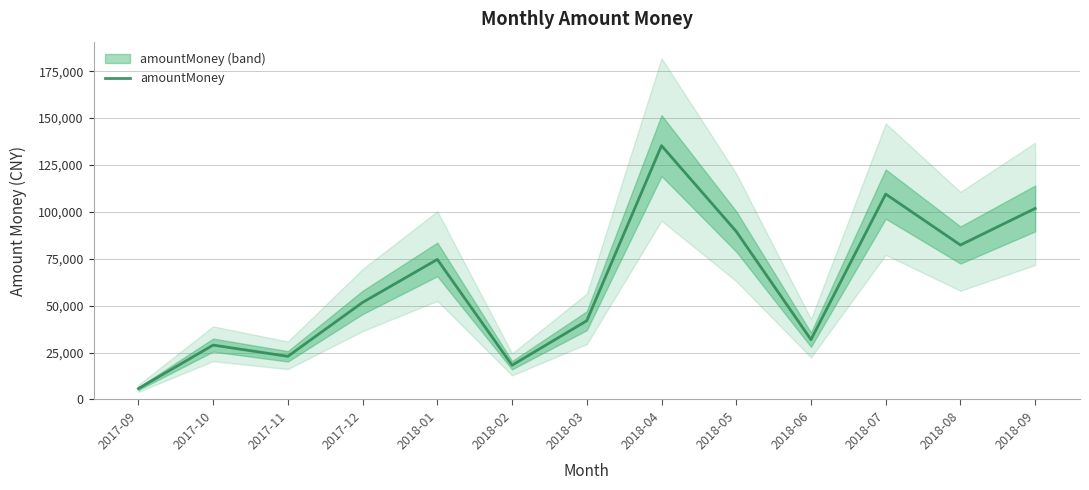

Rank the categories by value from lowest to highest.

2017-09, 2018-02, 2017-11, 2017-10, 2018-06, 2018-03, 2017-12, 2018-01, 2018-08, 2018-05, 2018-09, 2018-07, 2018-04